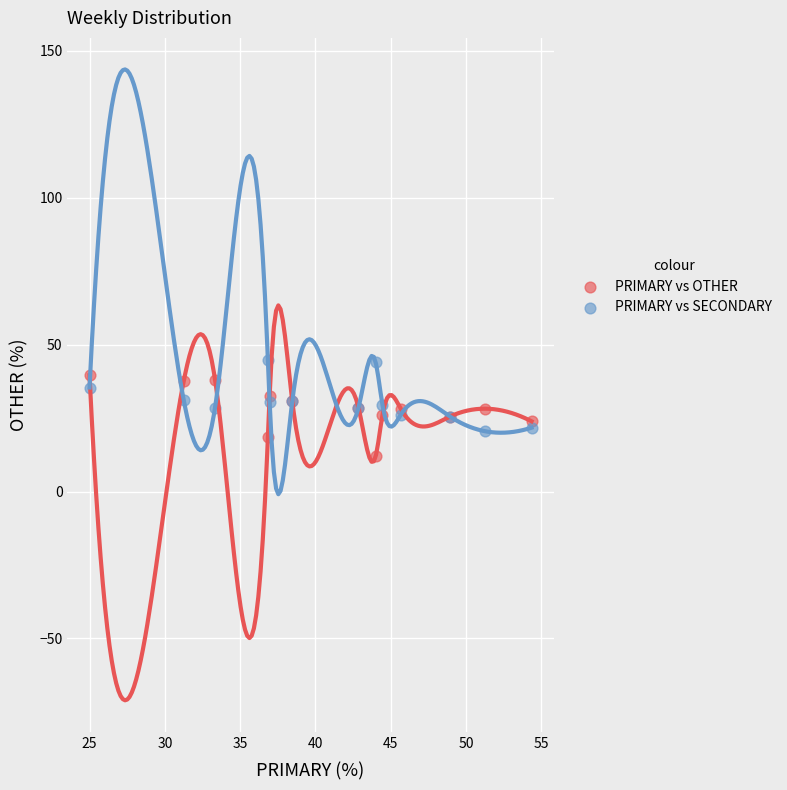

Which series contains the highest Y value?

PRIMARY vs SECONDARY